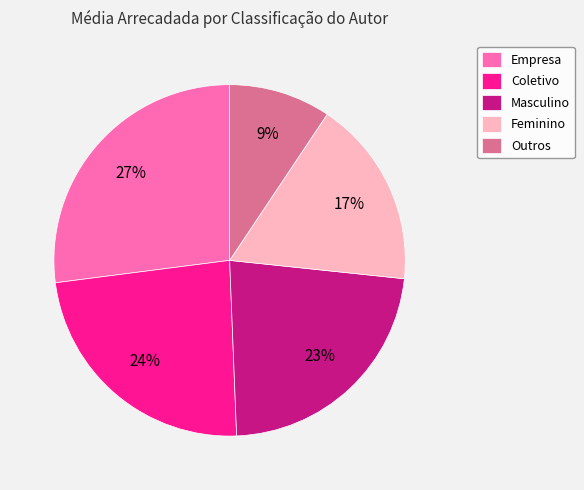

What is the largest slice in the pie chart?

Empresa